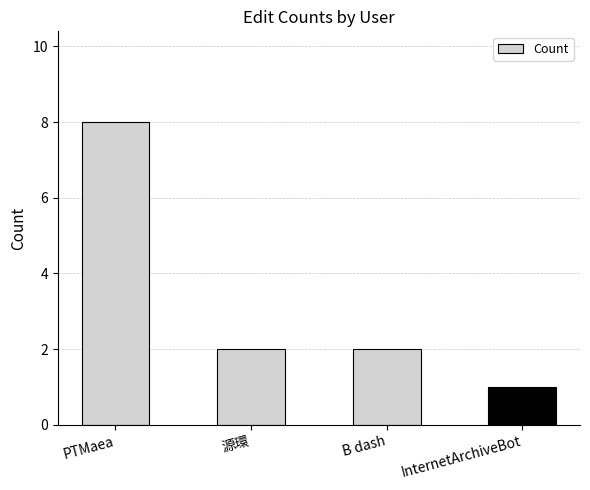

What is the label of the 3rd bar from the left?

B dash